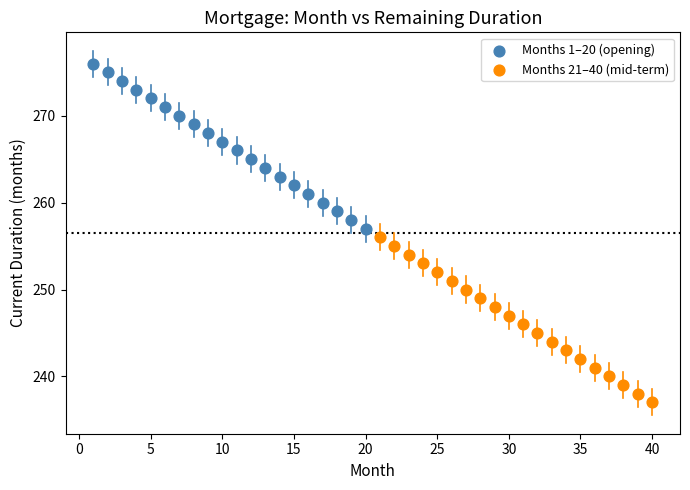

Which series contains the highest Y value?

Months 1–20 (opening)